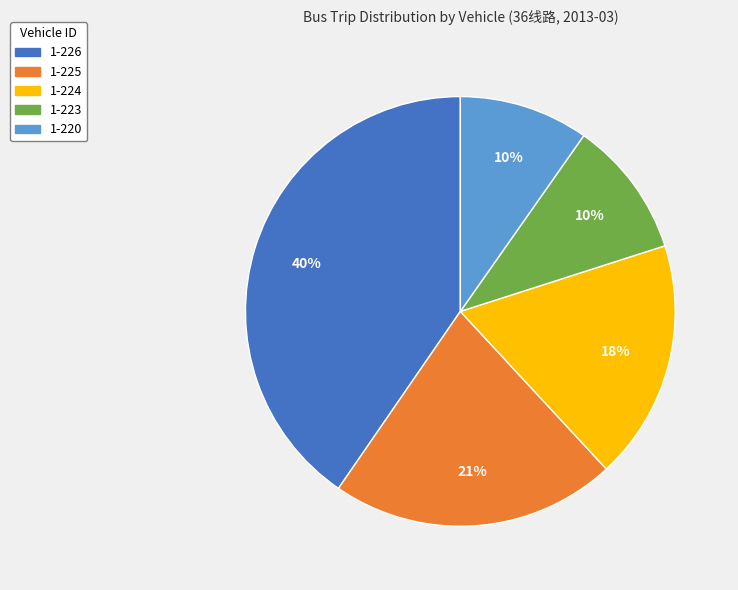

Does any single category account for the majority?

No